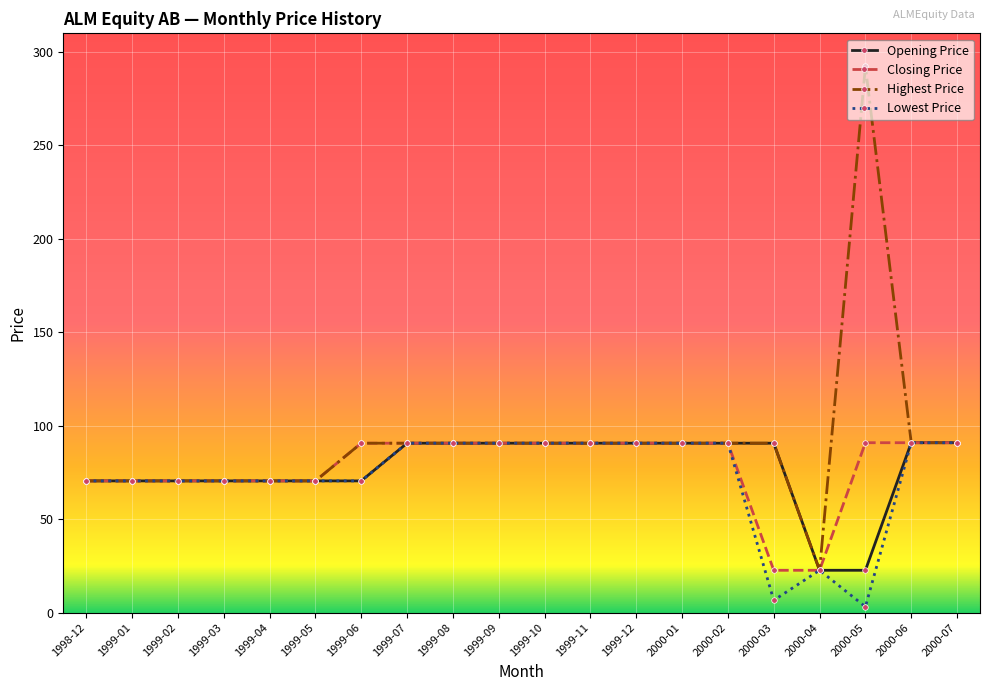

Is this an area chart (filled region under the line)?

No